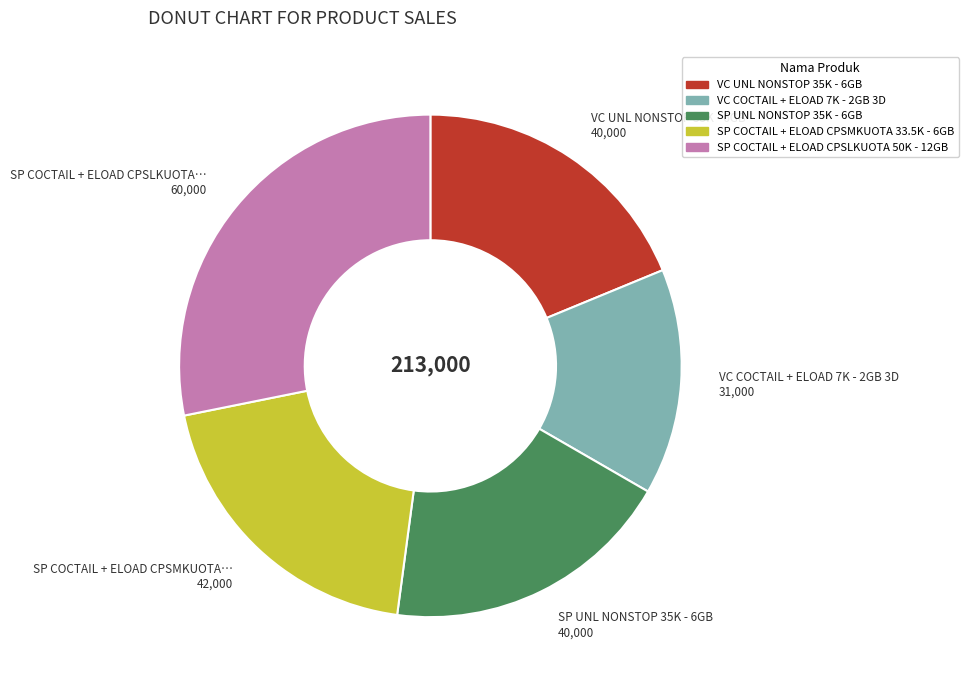

What is the largest slice in the pie chart?

SP COCTAIL + ELOAD CPSLKUOTA 50K - 12GB